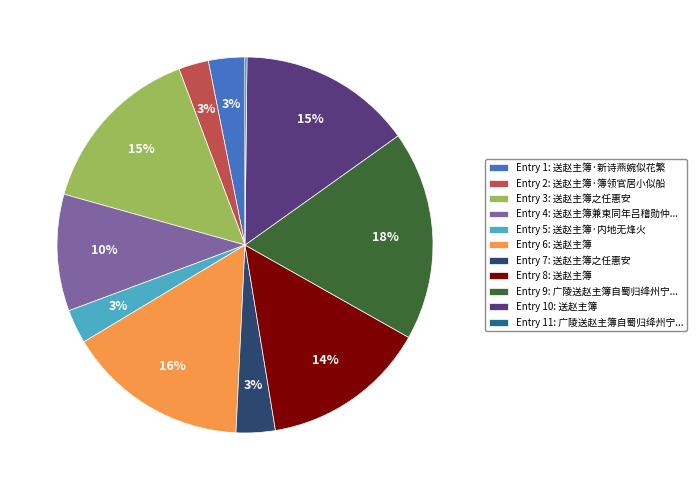

Is it true that Entry 9: 广陵送赵主簿自蜀归绛州宁... is 18% of the pie?

True